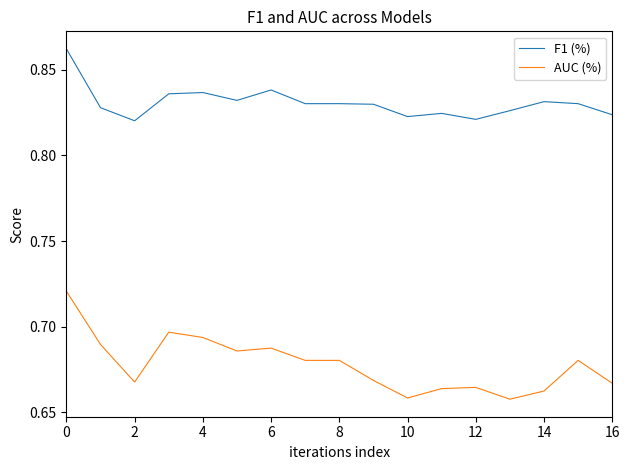

How many F1 (%) values are between 0 and 1?

17